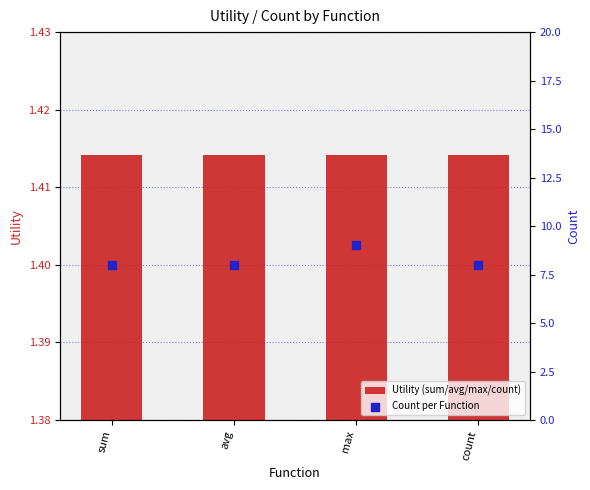

Is the value of Utility (sum/avg/max/count) at max greater than the value of Count per Function at sum?

No